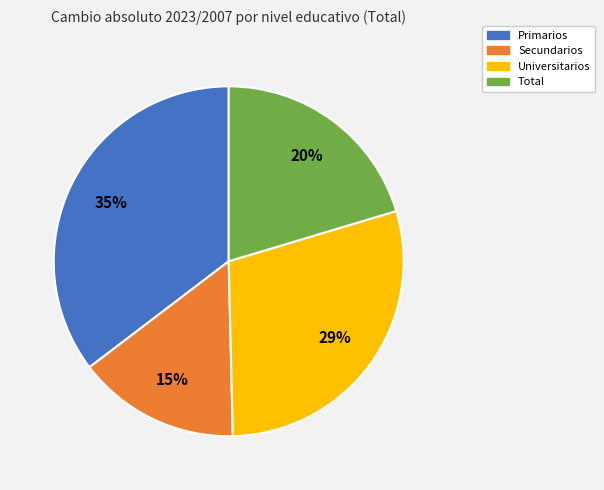

Which has a higher value, Primarios or Universitarios?

Primarios